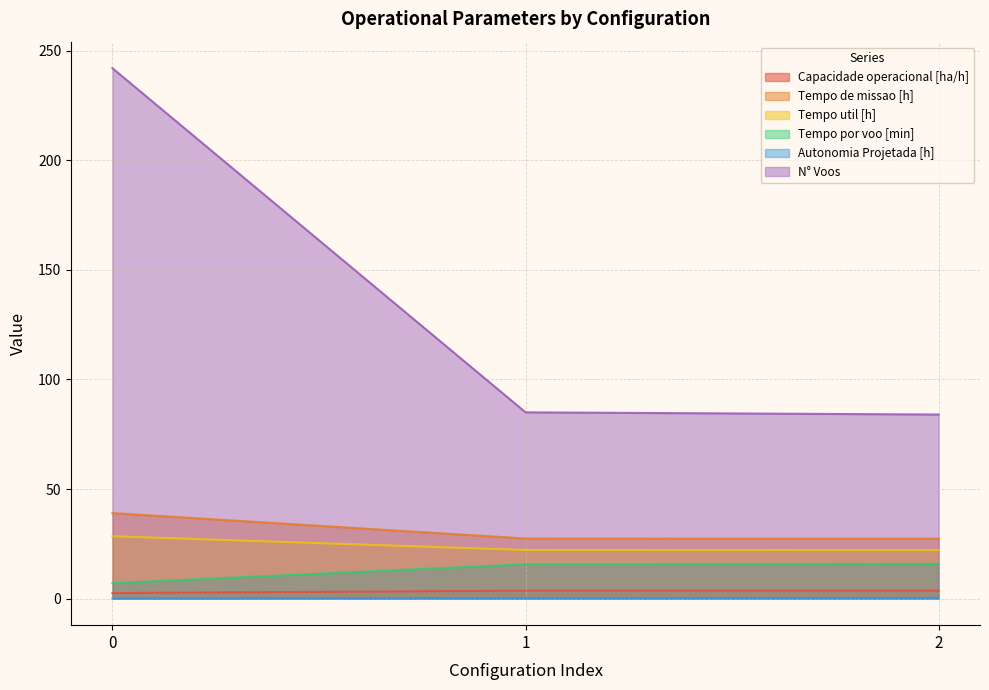

Rank the series by their maximum value, from lowest to highest.

Autonomia Projetada [h], Capacidade operacional [ha/h], Tempo por voo [min], Tempo util [h], Tempo de missao [h], N° Voos